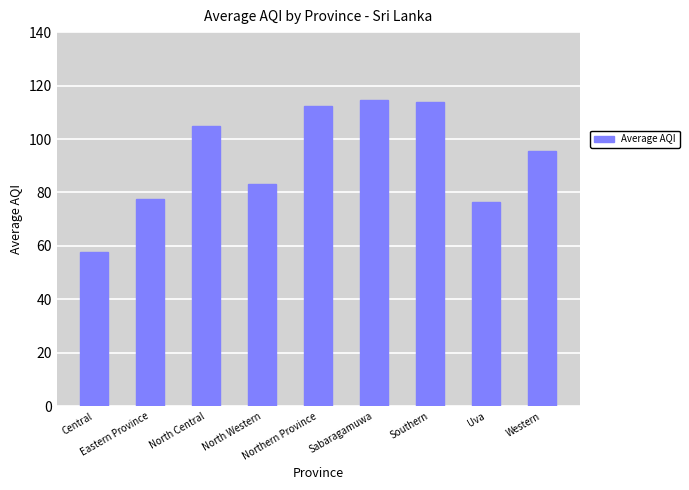

How many data points are above 95?

5